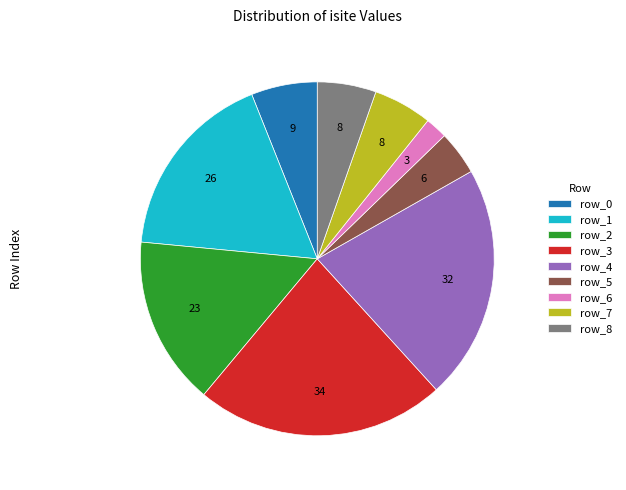

What is the smallest slice in the pie chart?

row_6